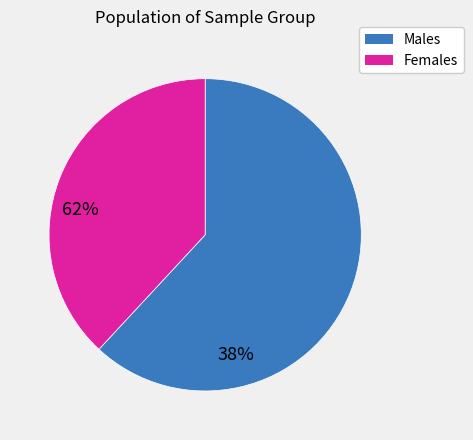

How many segments does this pie chart have?

2